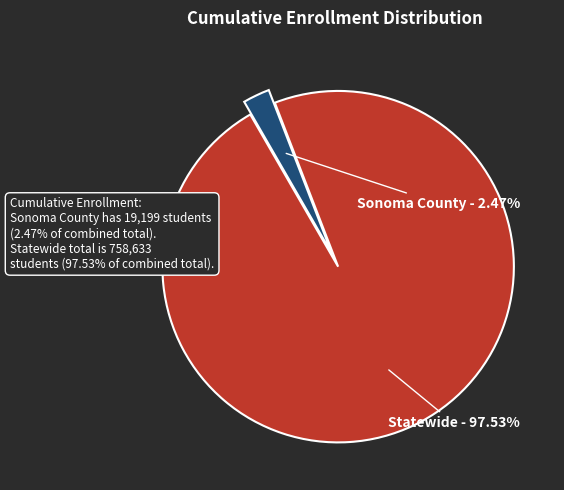

Which category has the smallest portion of the pie?

Sonoma County